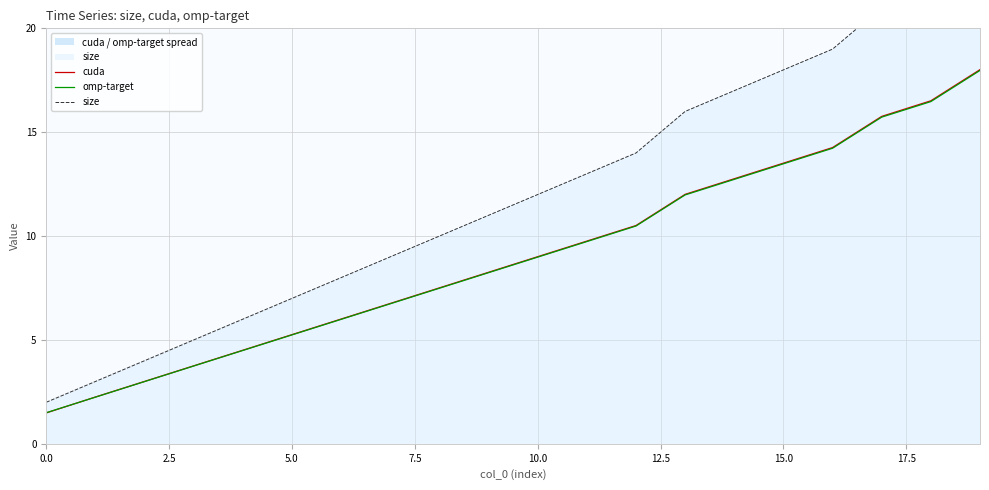

Count the number of data series in this chart.

3